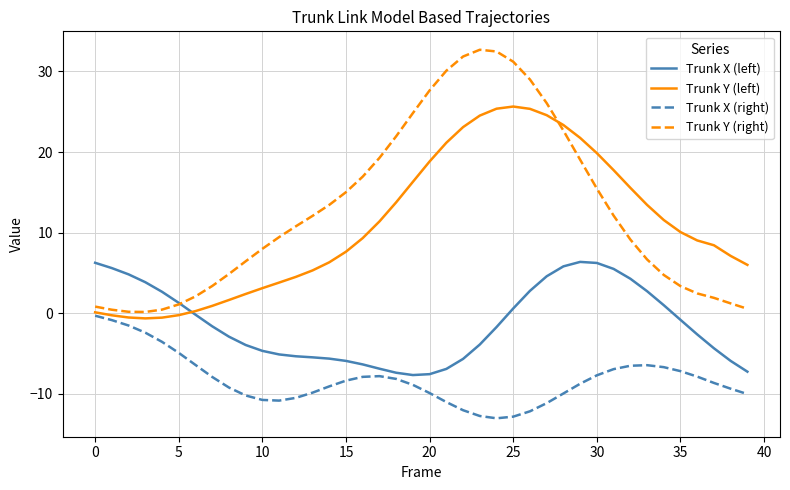

What are all the series names shown in the legend?

Trunk X (left), Trunk Y (left), Trunk X (right), Trunk Y (right)